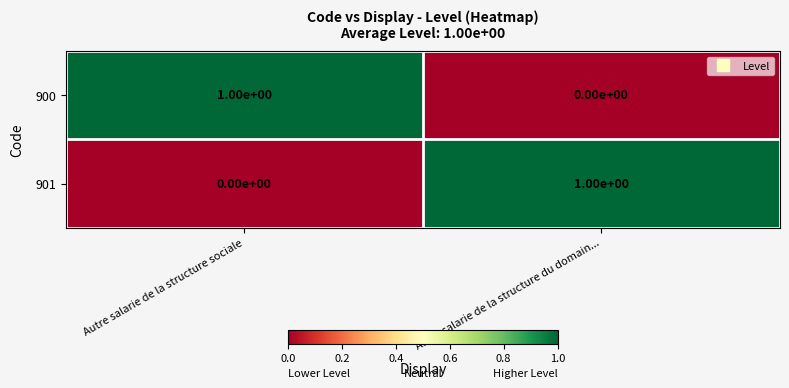

Is the value of 901 at Autre salarie de la structure du domain... greater than the value of 900 at Autre salarie de la structure du domain...?

Yes